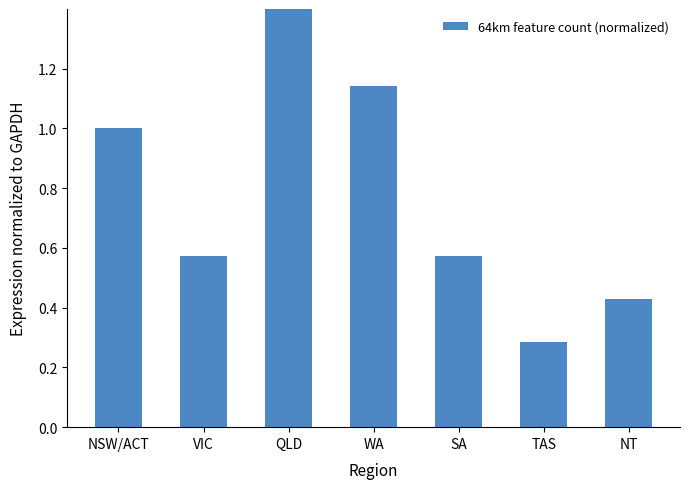

Reading left to right, what are all the values shown in this chart?

NSW/ACT=1.0	VIC=0.6	QLD=1.7	WA=1.1	SA=0.6	TAS=0.3	NT=0.4